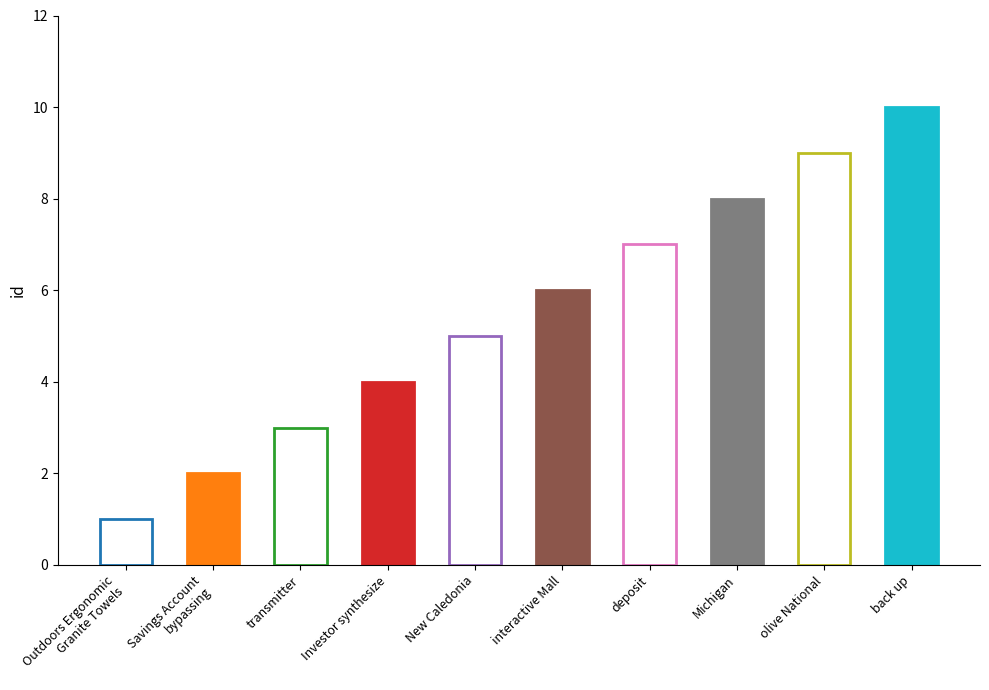

Is it true that the value at interactive Mall is 6?

True